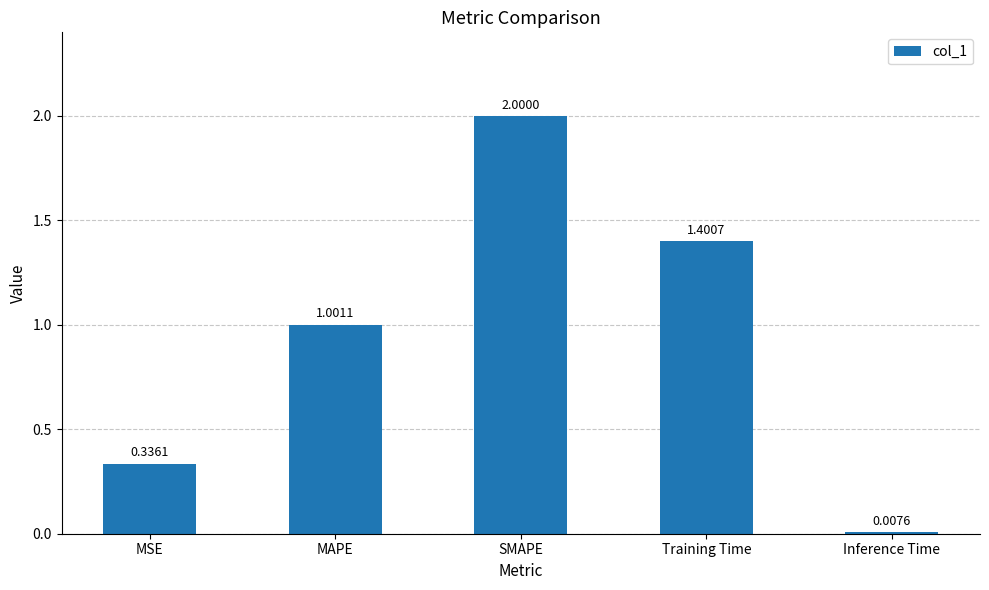

Is it true that the value at MAPE is 1.0?

True